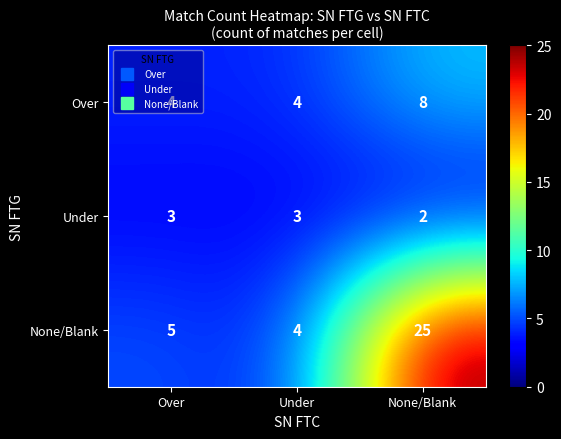

At how many categories does at least one series exceed 23?

1